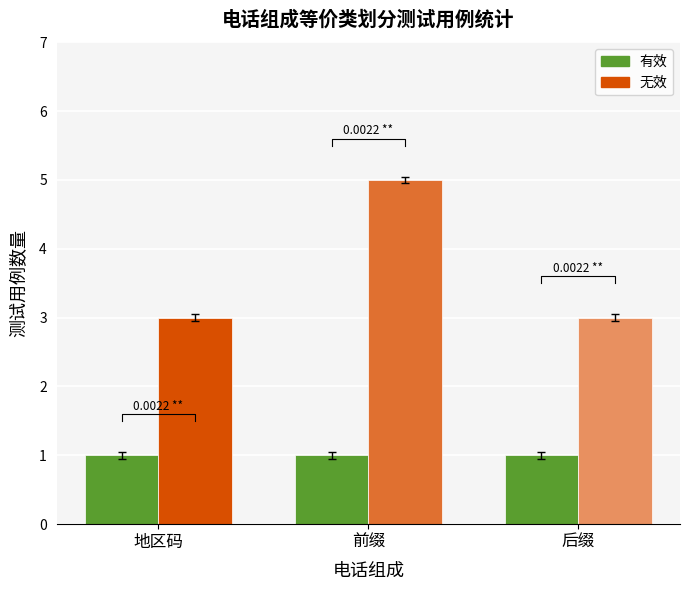

What is the minimum value shown in the chart?

1